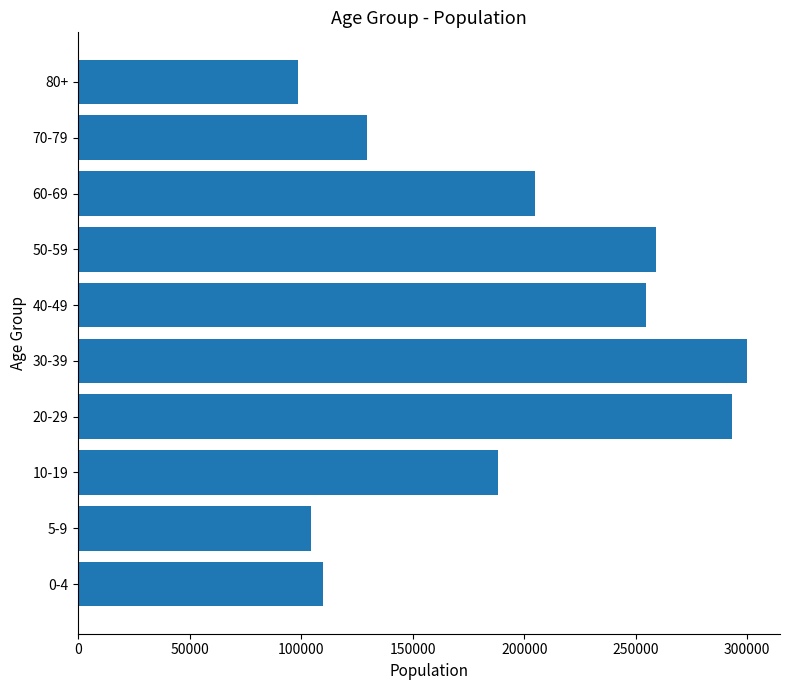

Reading bottom to top, extract all data points from this chart.

109740	104385	188185	293225	299675	254475	258875	205005	129680	98805